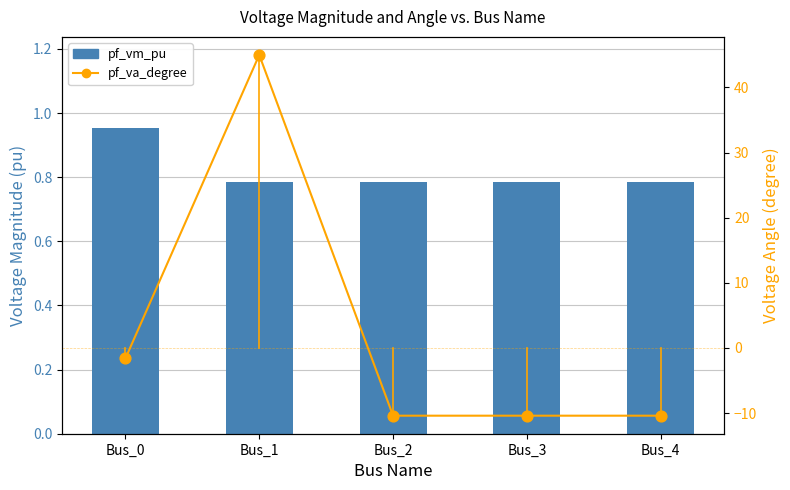

Which series reaches the maximum Y coordinate?

pf_va_degree